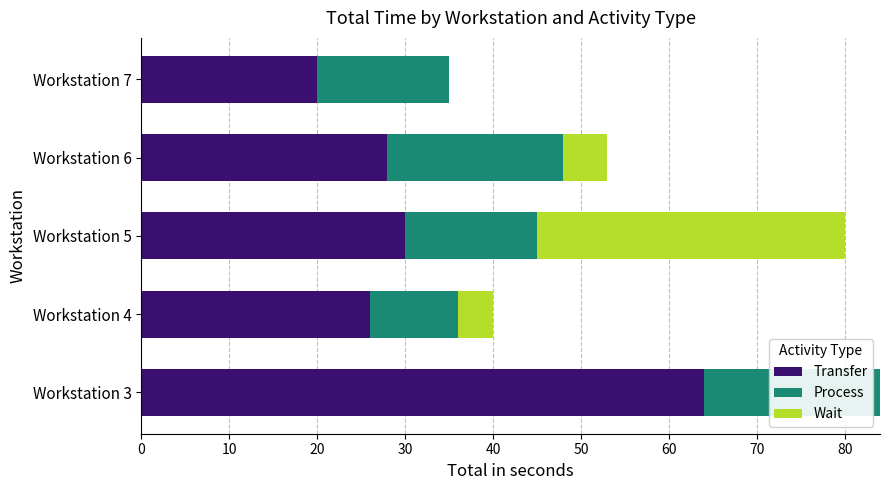

True or false: Transfer has a value of 15 at Workstation 4.

False